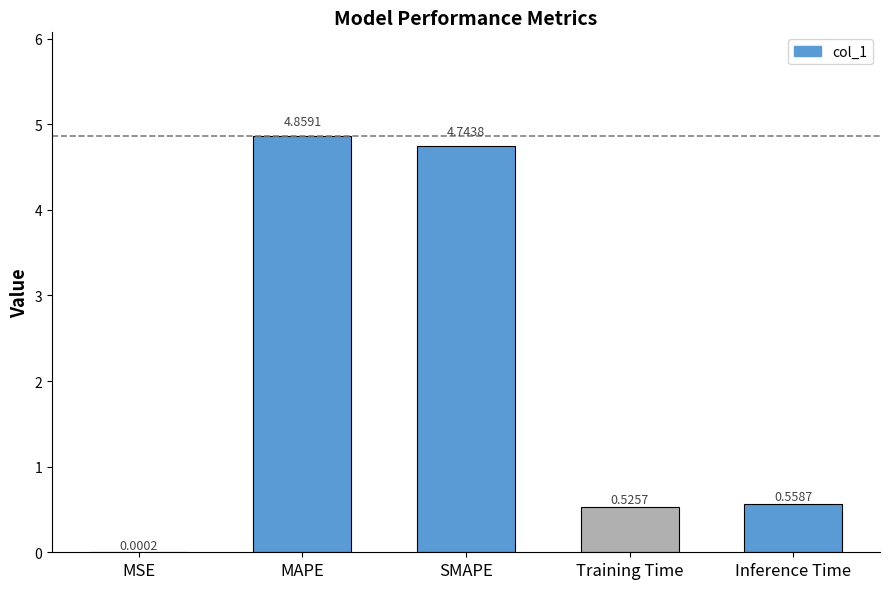

Which has a higher value, Training Time or MAPE?

MAPE